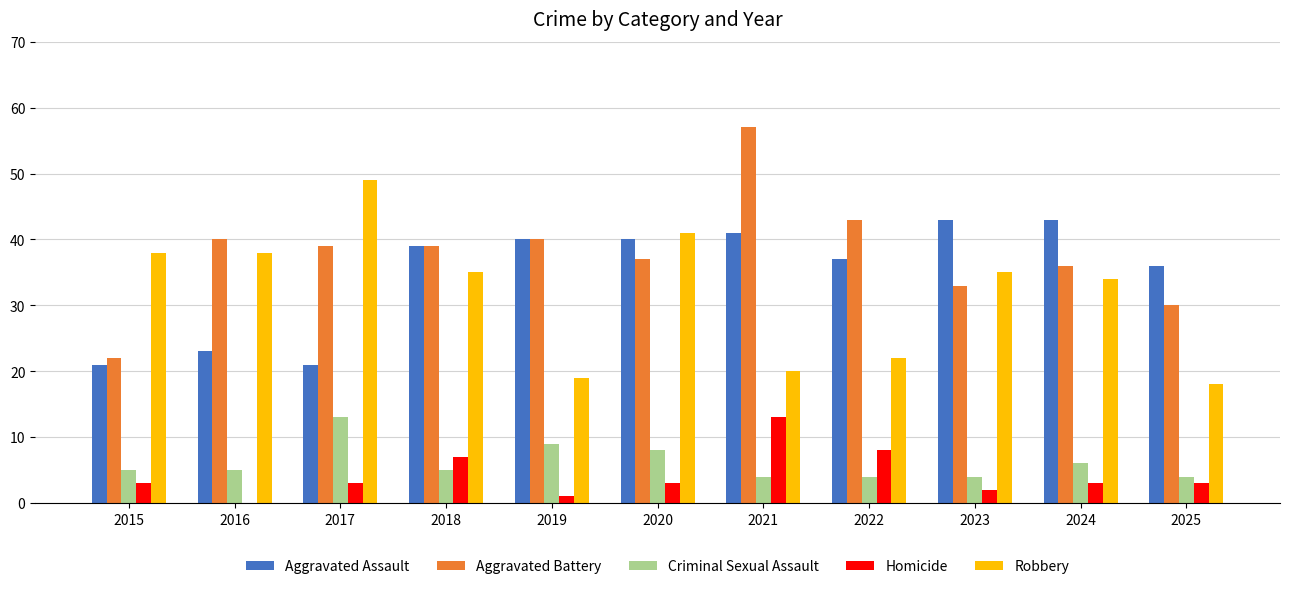

What is the sum of all Robbery values?

349